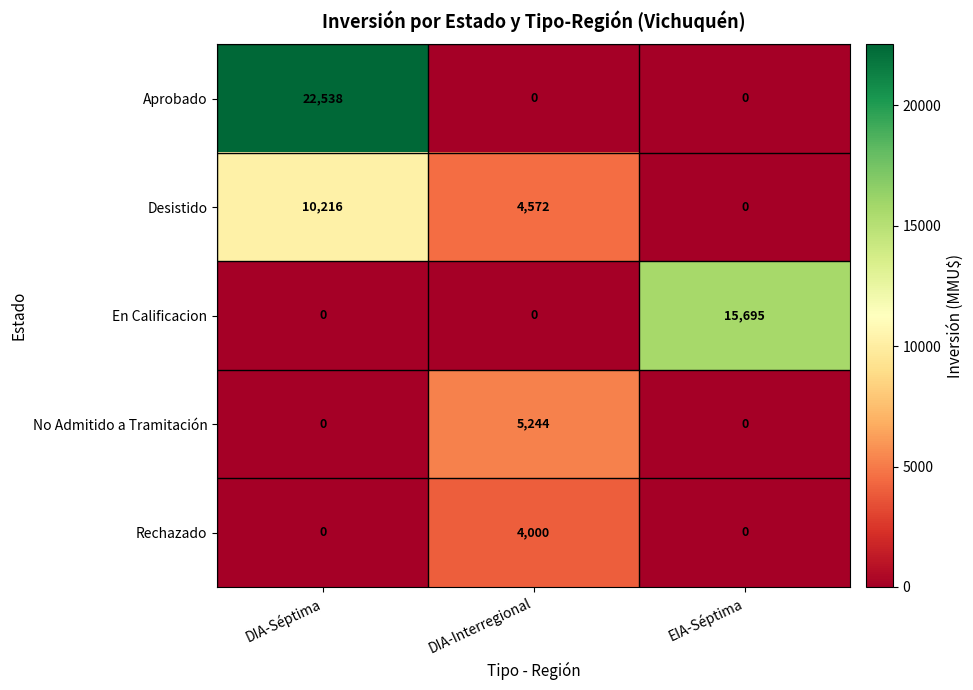

True or false: Aprobado has a value of -8772 at EIA-Séptima.

False